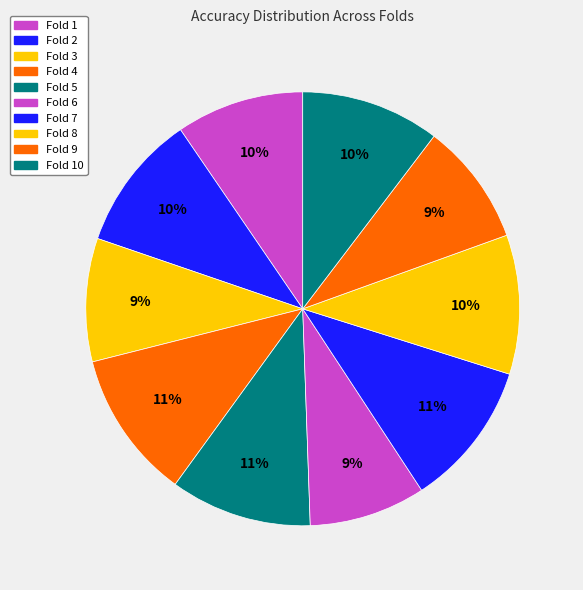

To the nearest percent, what percentage of the pie is Fold 2?

10%